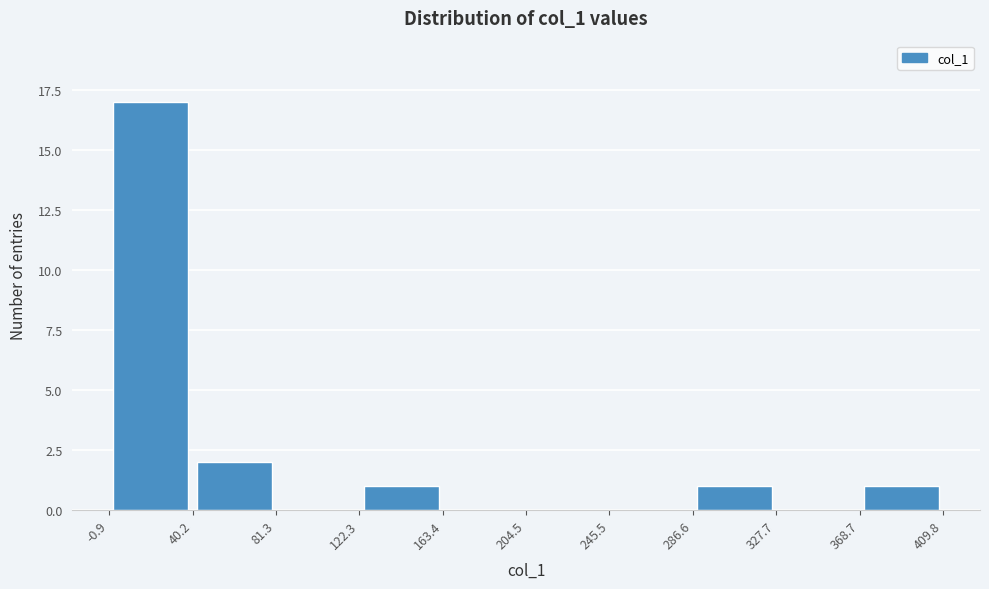

Reading left to right, transcribe this chart: for each bar, give the range it covers on the x-axis and its height. The values are not printed on the chart, so give them approximately, as read against the axis.

-0.9 to 40.2: 17
40.2 to 81.3: 2
81.3 to 122.3: 0
122.3 to 163.4: 1
163.4 to 204.5: 0
204.5 to 245.5: 0
245.5 to 286.6: 0
286.6 to 327.7: 1
327.7 to 368.7: 0
368.7 to 409.8: 1